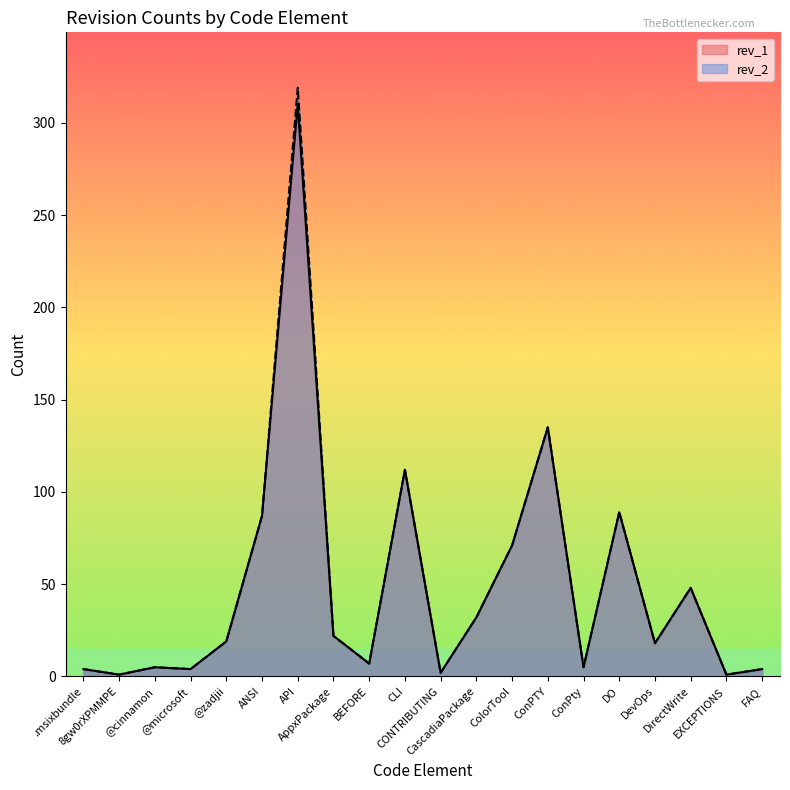

True or false: rev_2 and rev_1 intersect in this chart.

False